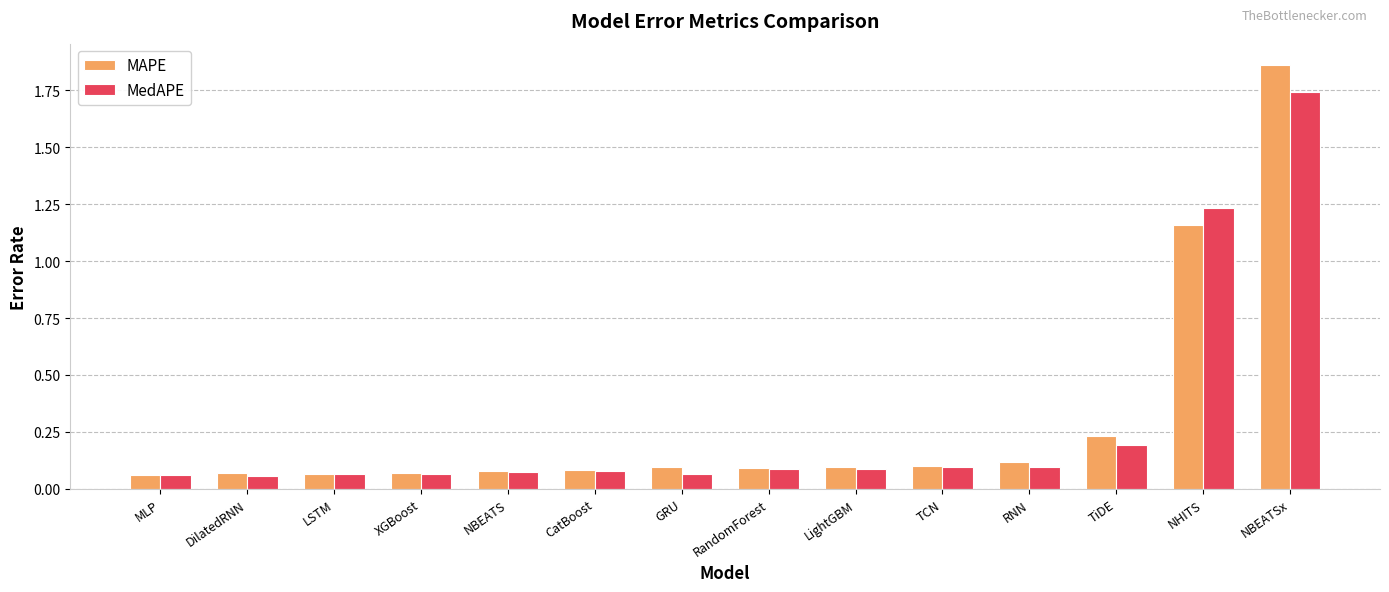

At how many categories does at least one series exceed 0?

14